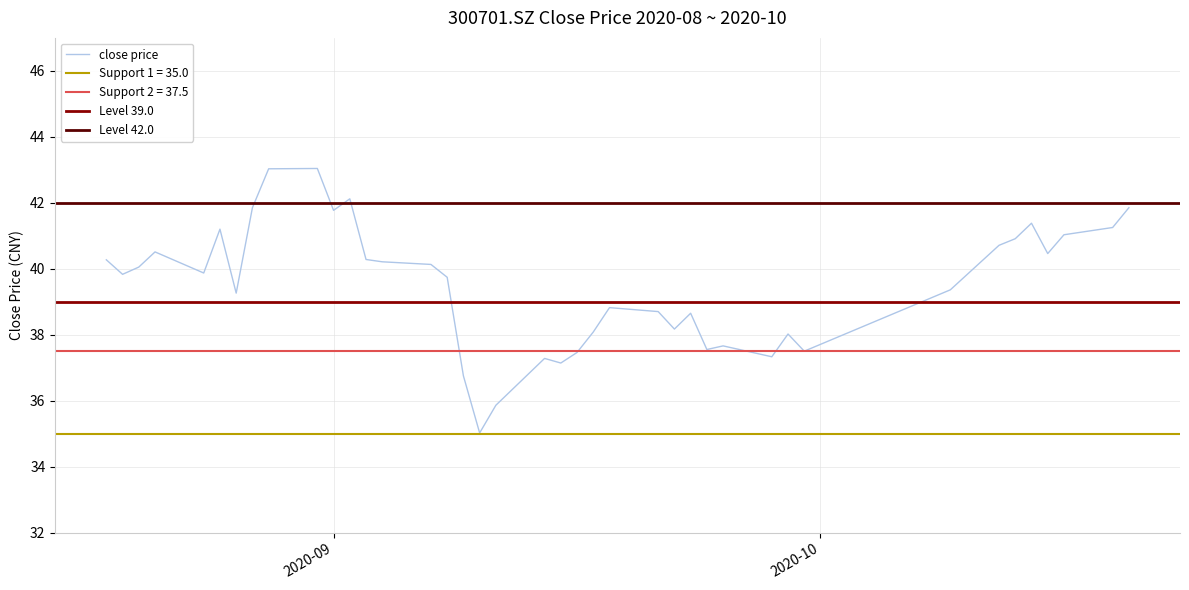

Does the chart have visible grid lines?

Yes